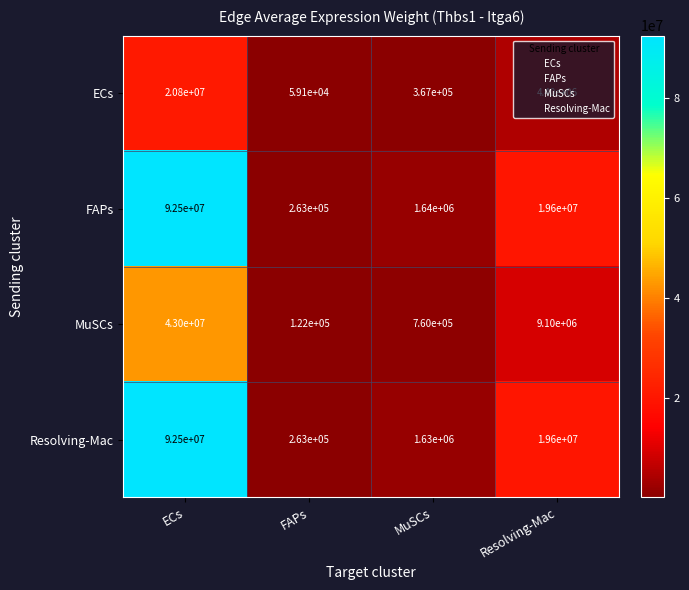

Count the number of data series in this chart.

4